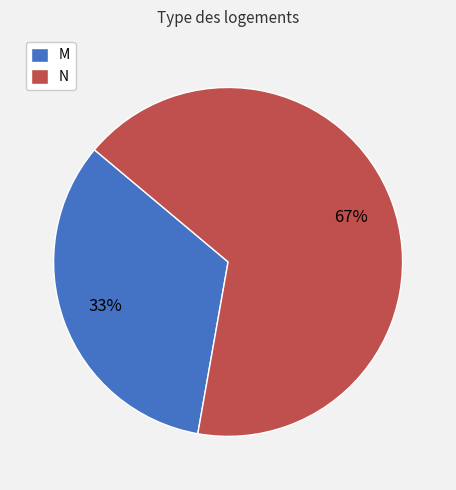

What percentage is the M slice, to the nearest percent?

33%